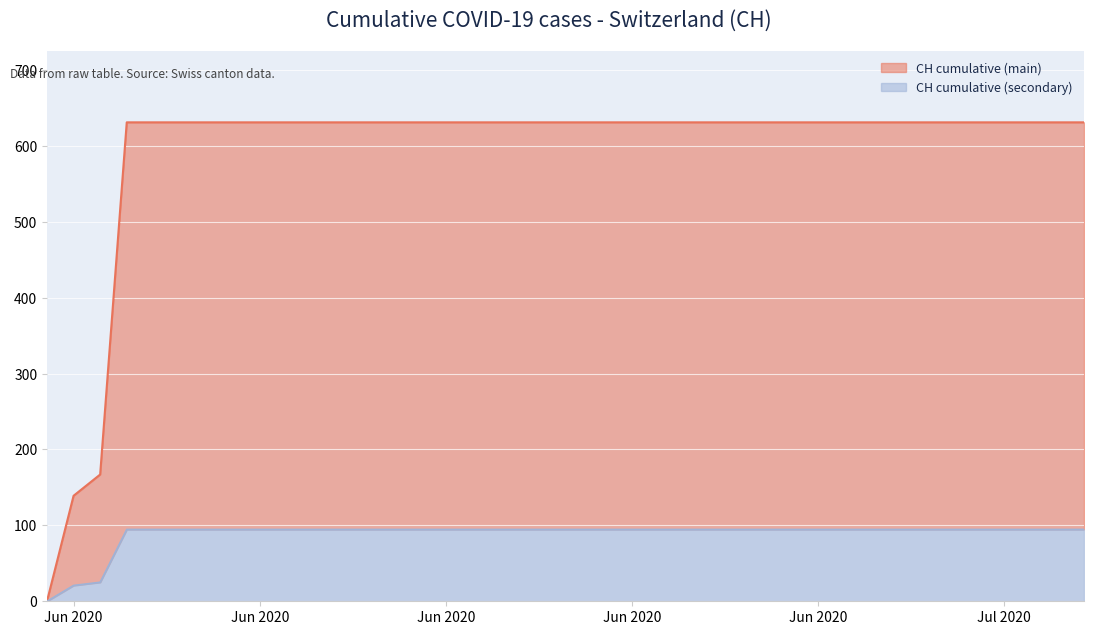

At which label is the value closest to 315?

2020-06-02